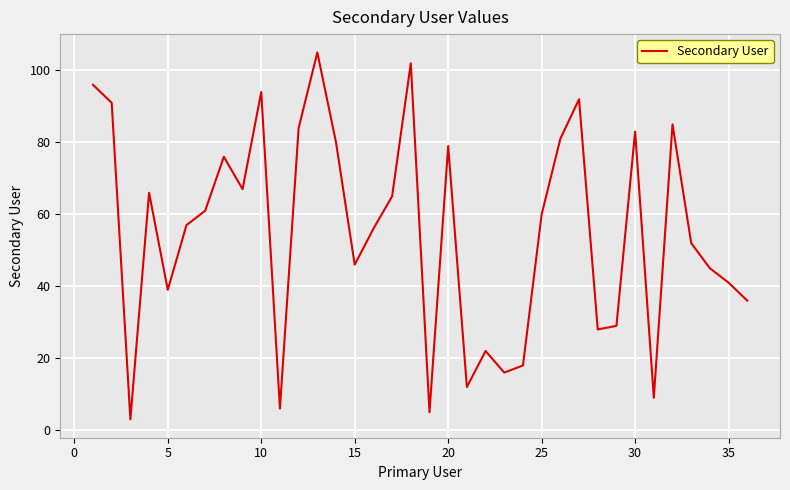

What is the greatest value displayed?

105